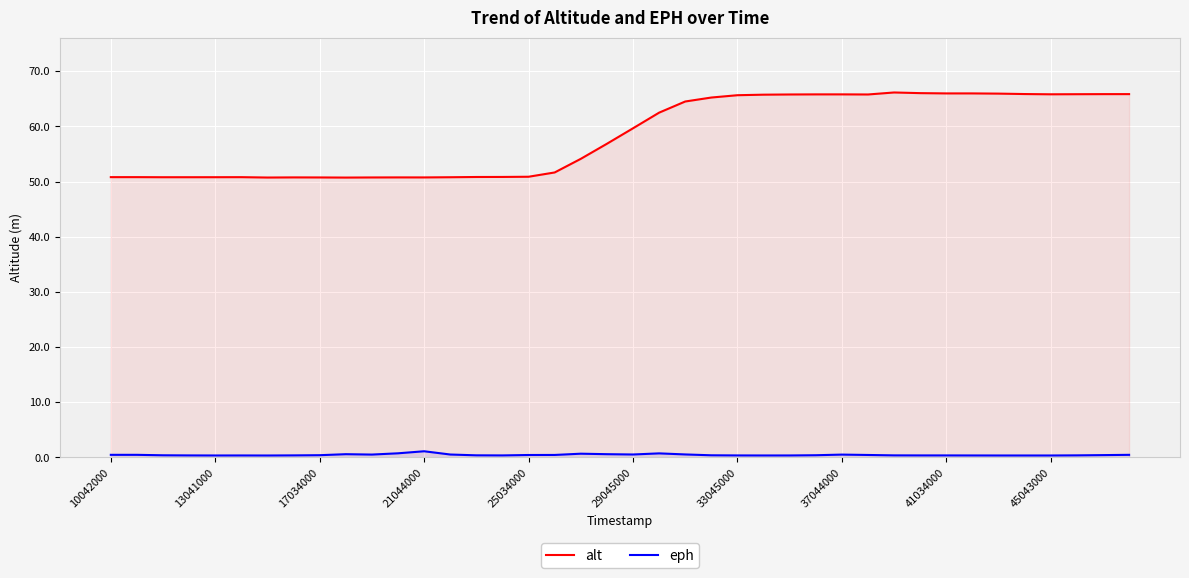

Which series has the largest range (max minus min)?

alt